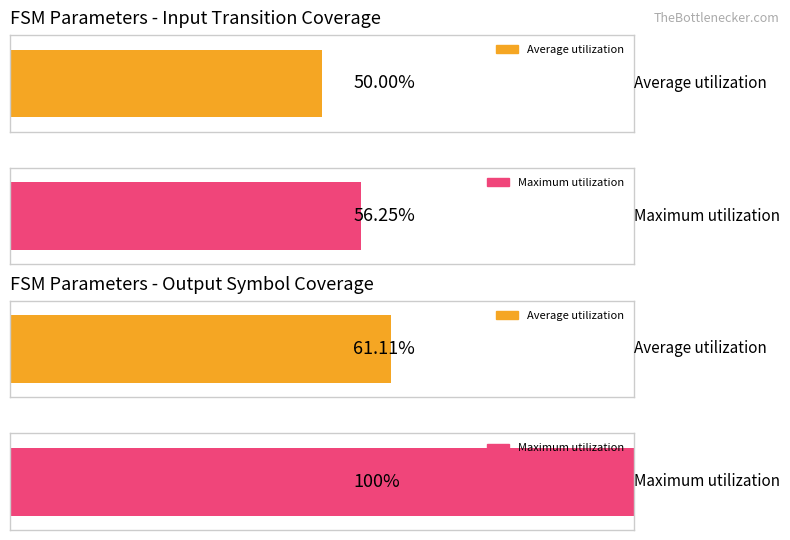

True or false: output_symbol=0 (count) has a value of 22 at source_state 32-47.

False